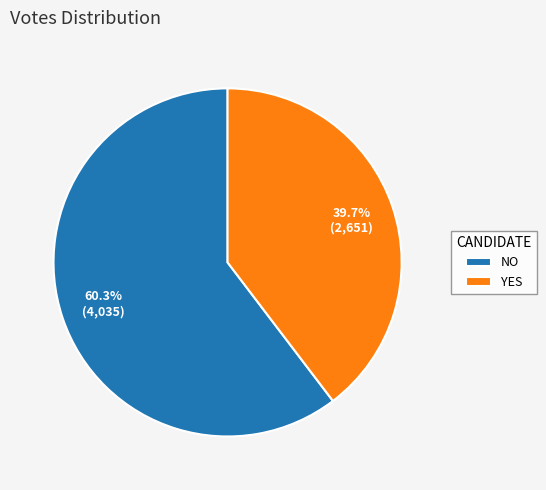

What is the ratio of the value at NO to the value at YES?

1.5